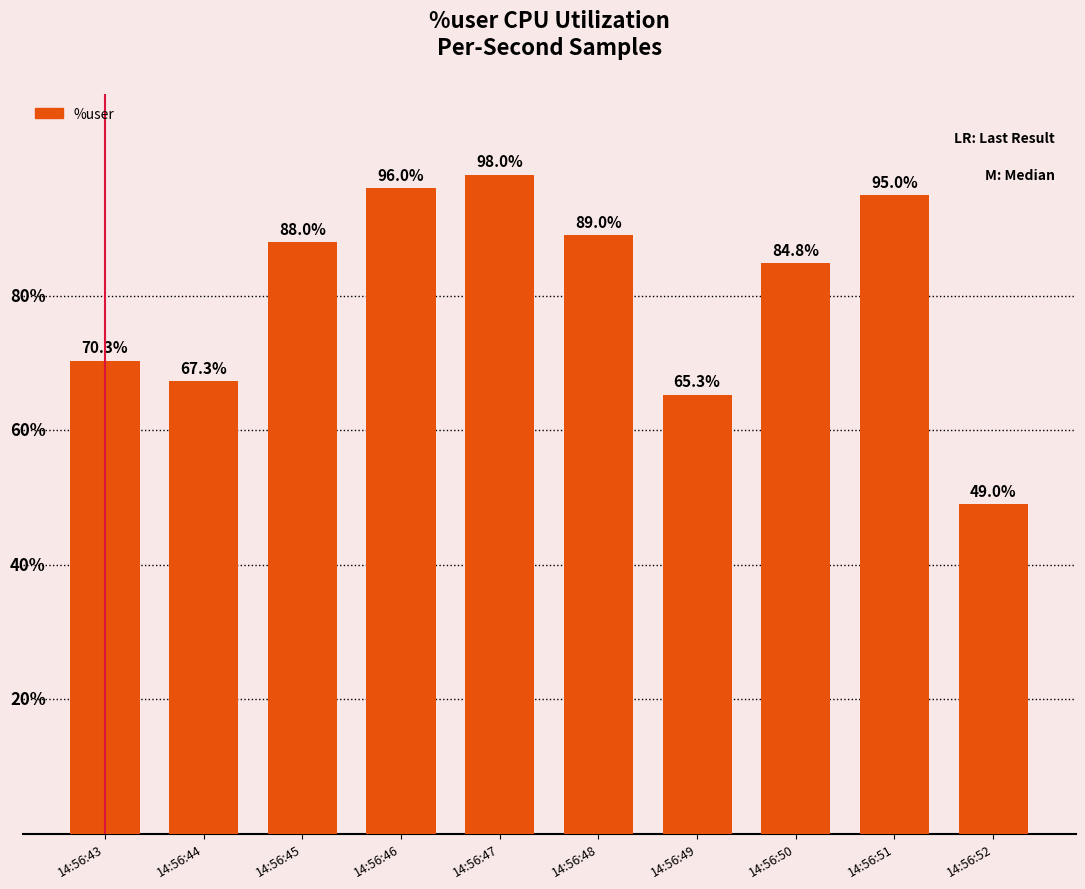

List the labels in order of value, smallest first.

14:56:52, 14:56:49, 14:56:44, 14:56:43, 14:56:50, 14:56:45, 14:56:48, 14:56:51, 14:56:46, 14:56:47